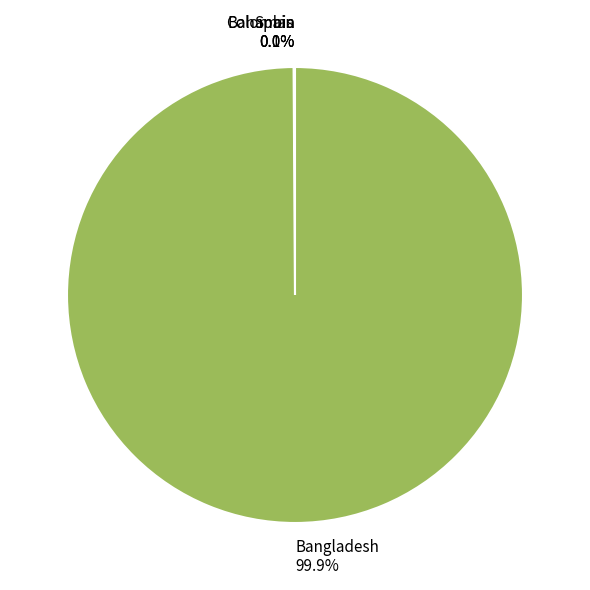

Is there a majority slice in this chart?

Yes